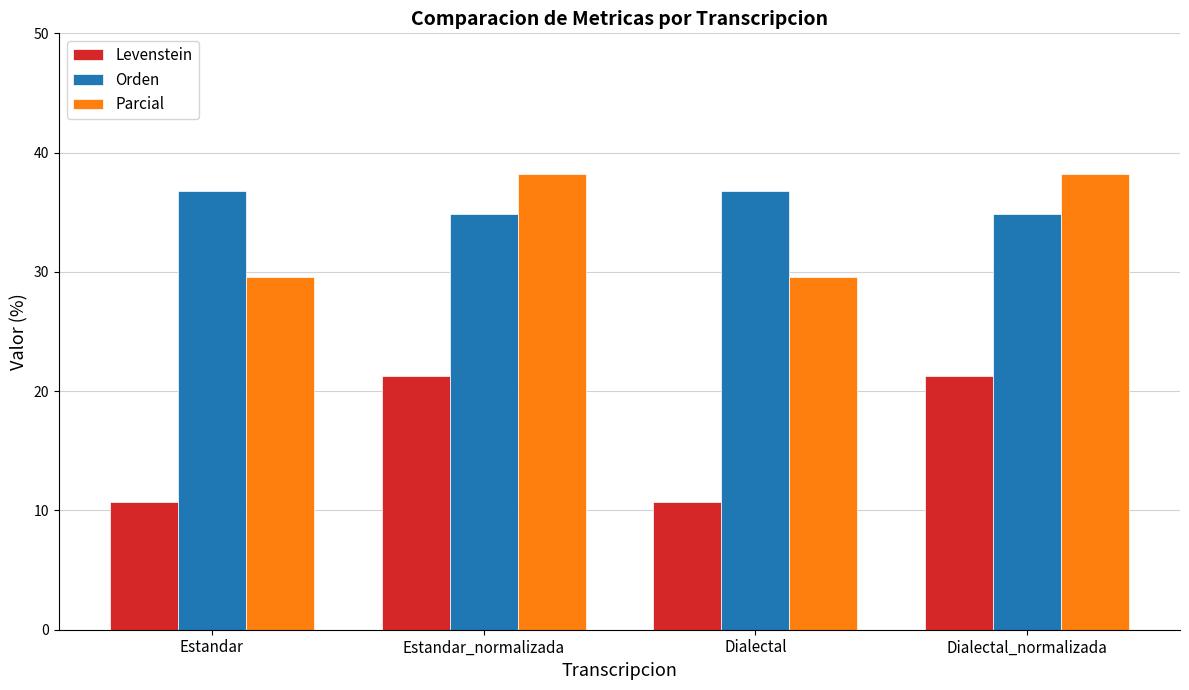

Reading right to left, extract all data points from this chart.

Levenstein: Dialectal_normalizada=21.3	Dialectal=10.7	Estandar_normalizada=21.3	Estandar=10.7
Orden: Dialectal_normalizada=34.9	Dialectal=36.8	Estandar_normalizada=34.9	Estandar=36.8
Parcial: Dialectal_normalizada=38.2	Dialectal=29.5	Estandar_normalizada=38.2	Estandar=29.5